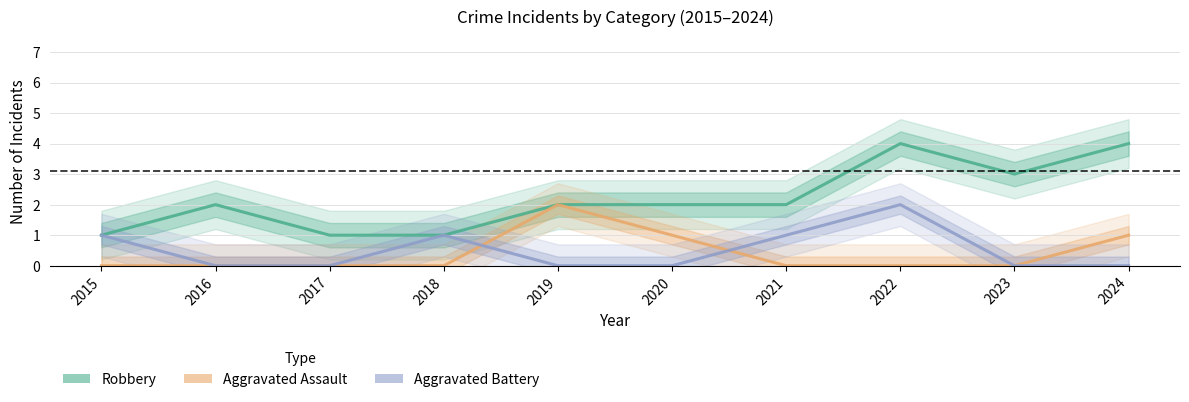

Is it true that Aggravated Battery equals 1 at 2018?

True